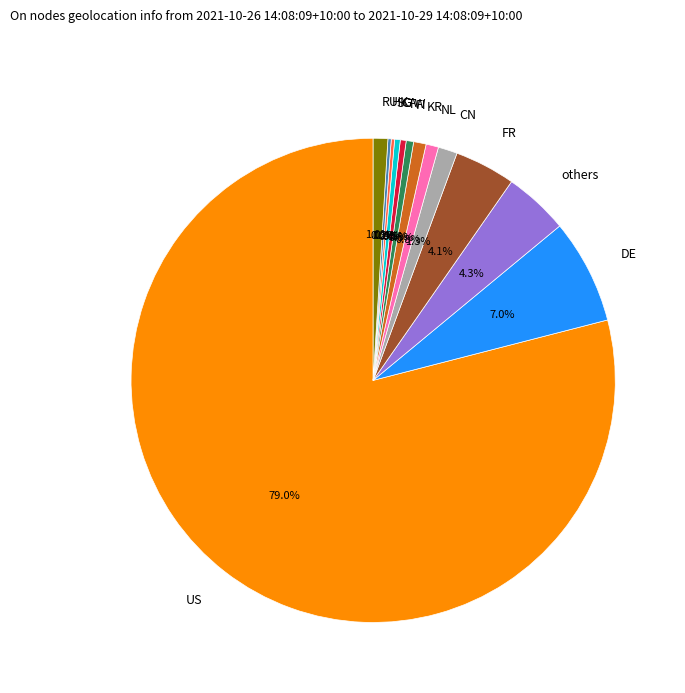

Is there any slice that represents more than half of the pie?

Yes